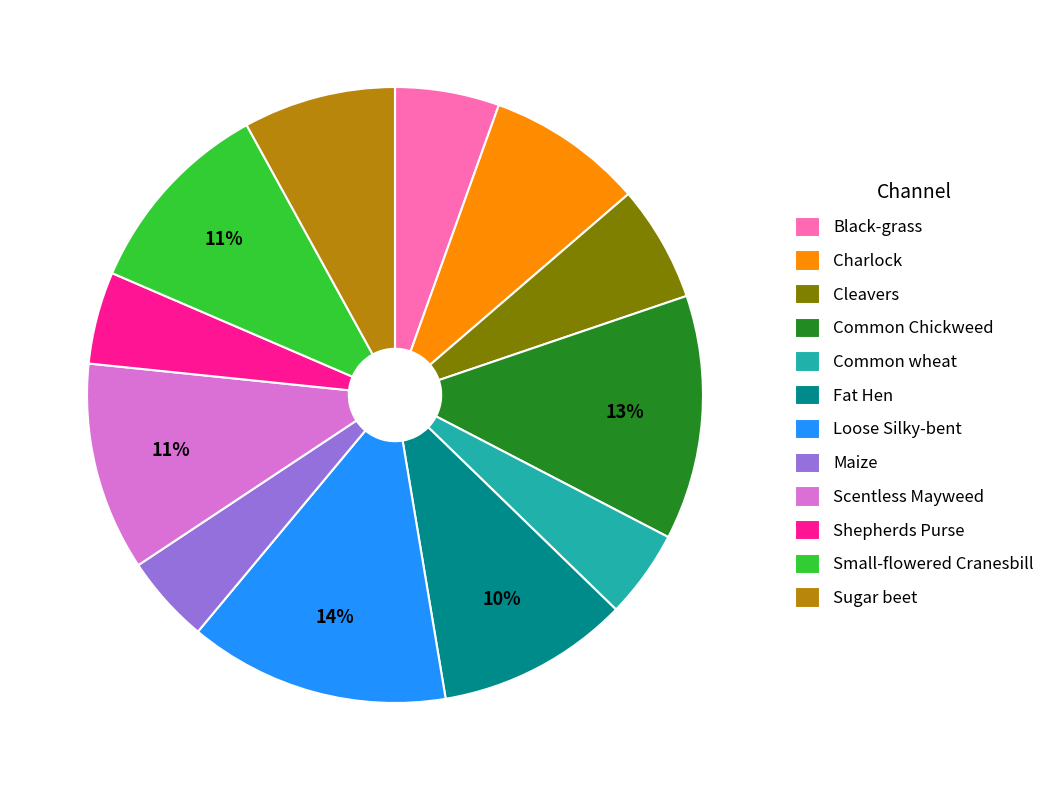

Between Common Chickweed and Charlock, which is larger?

Common Chickweed